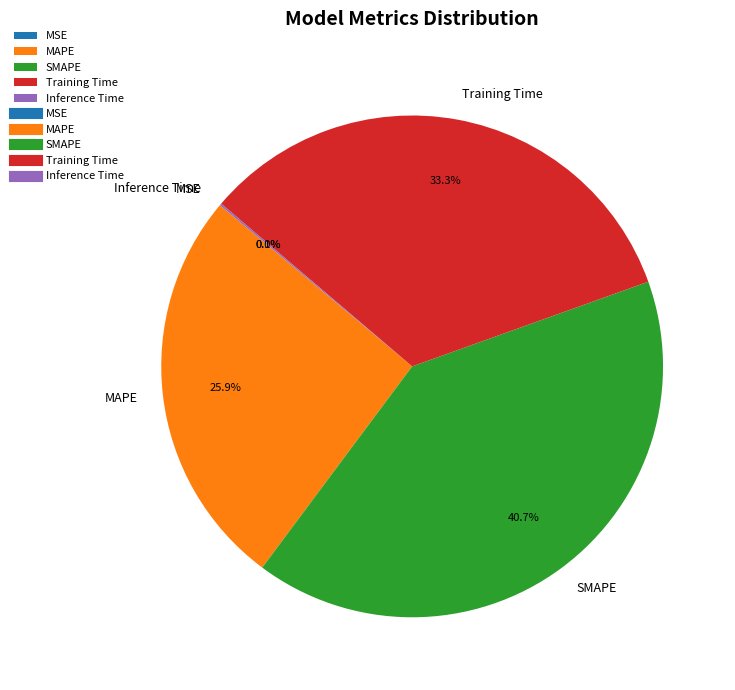

Is Training Time the majority of the pie?

No